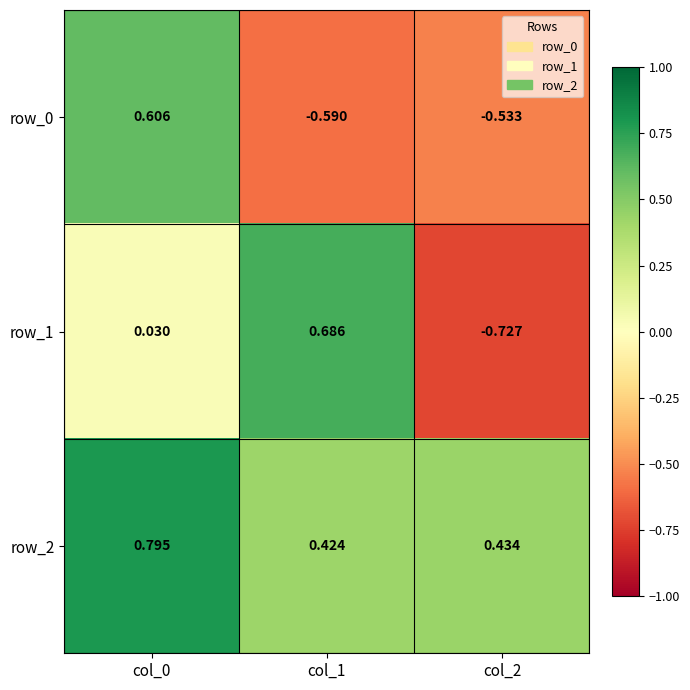

Which label corresponds to the largest value in the chart?

col_0